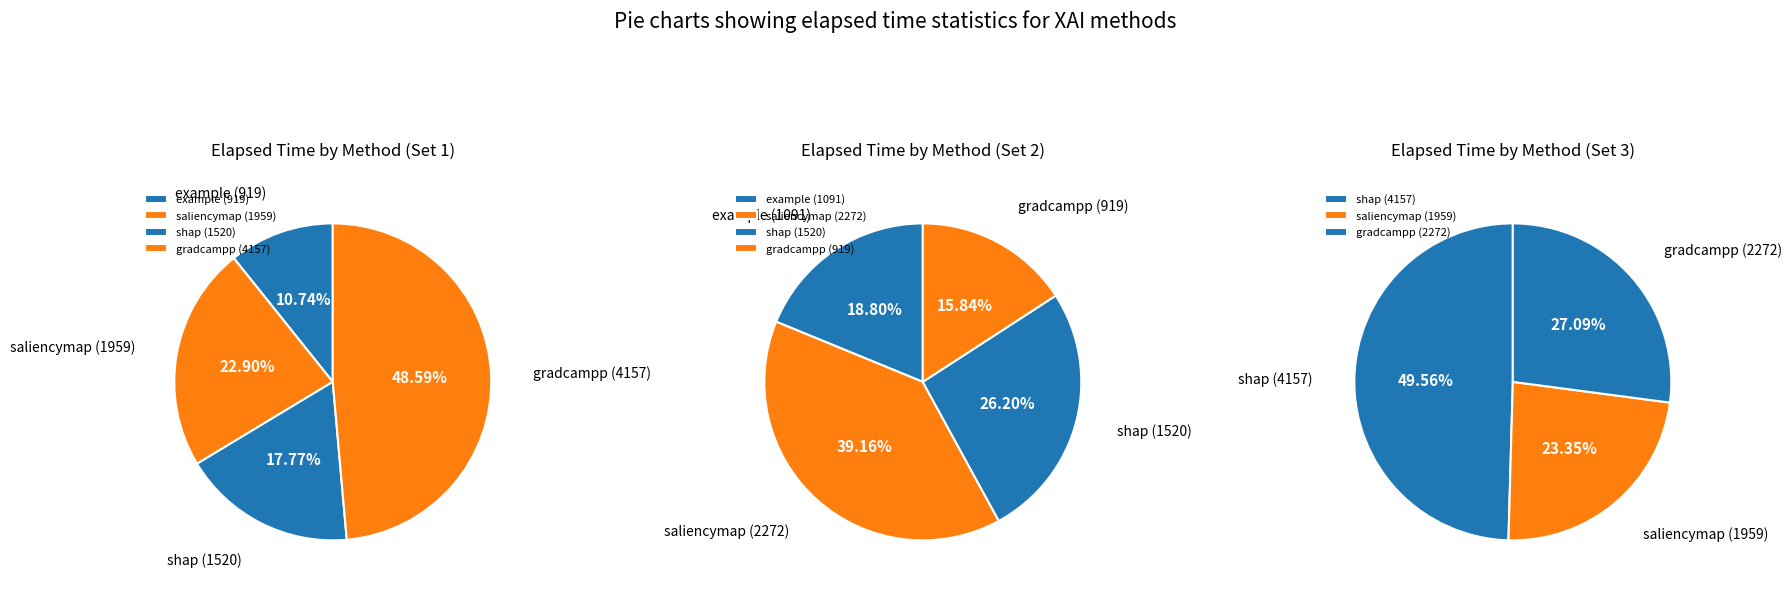

What is the spread (max minus min) of values at 0?

3238